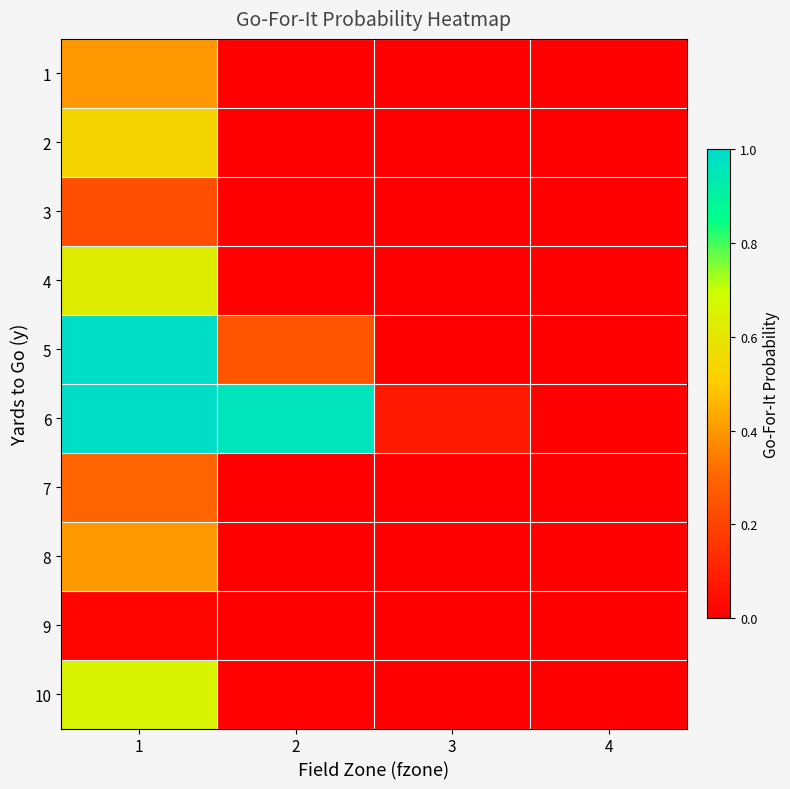

Which series has the widest spread of values?

5